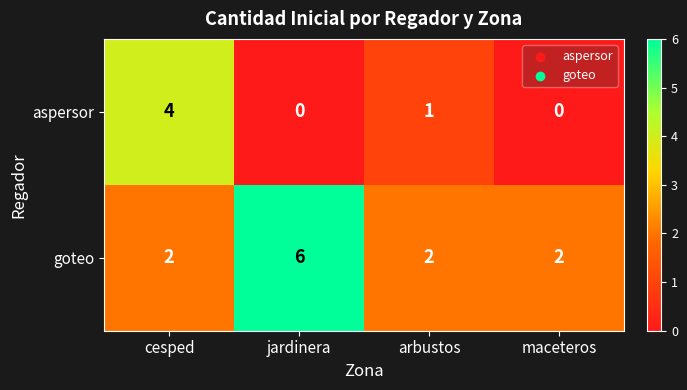

At how many categories does at least one series exceed 1?

4